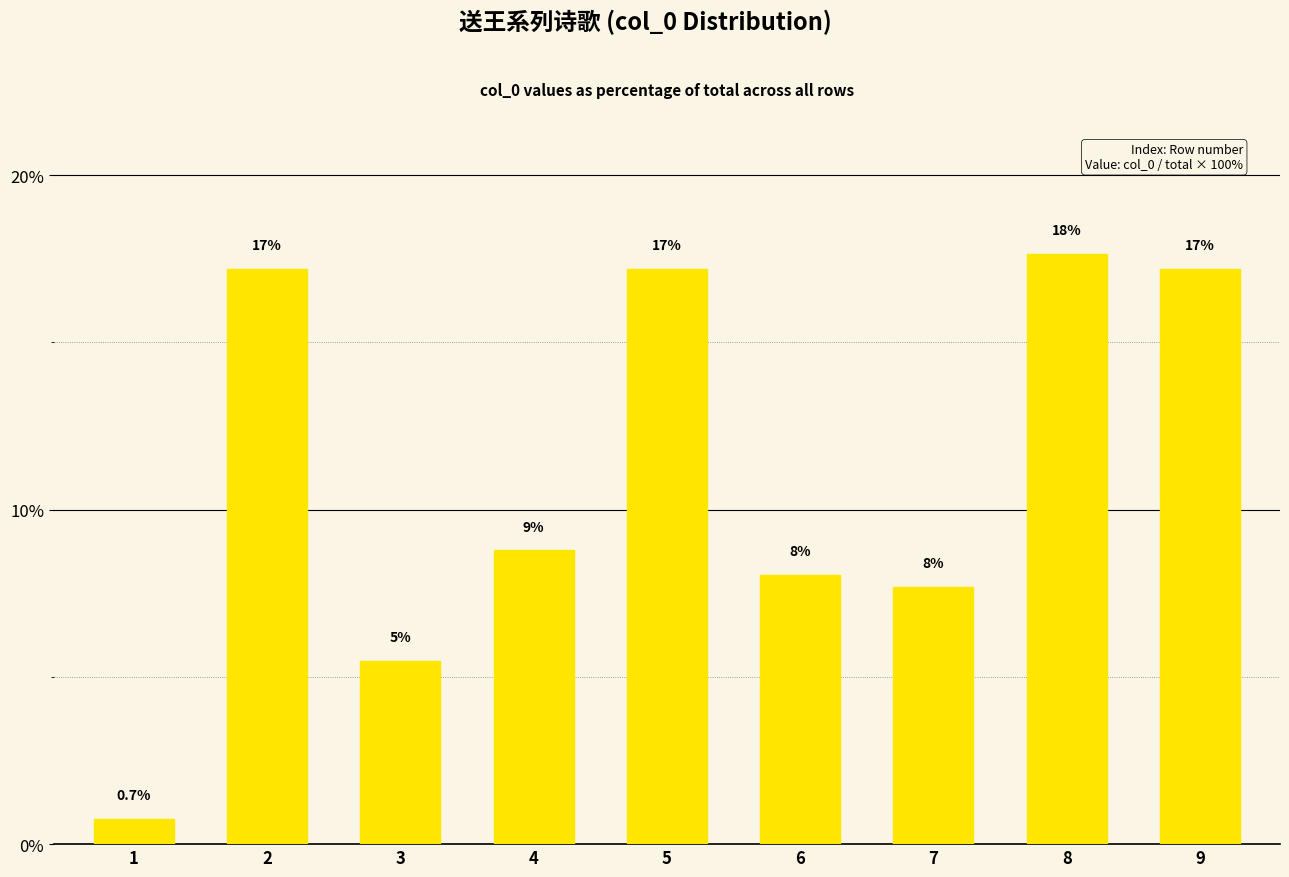

How many bars are there in total?

9